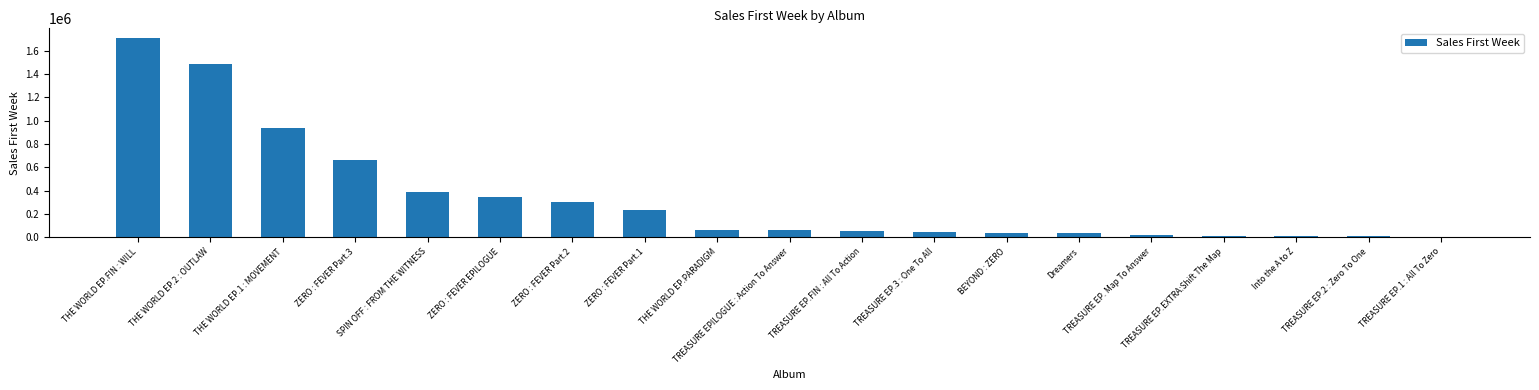

The value at Into the A to Z is 3205. True or false?

False